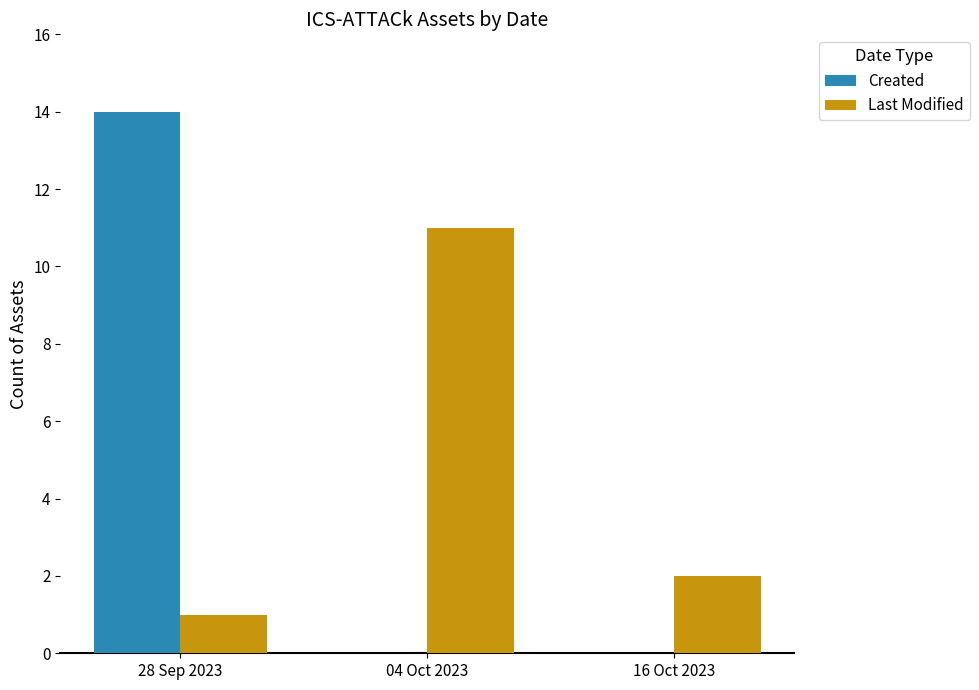

Between 28 Sep 2023 and 16 Oct 2023, which series saw the biggest shift?

Created